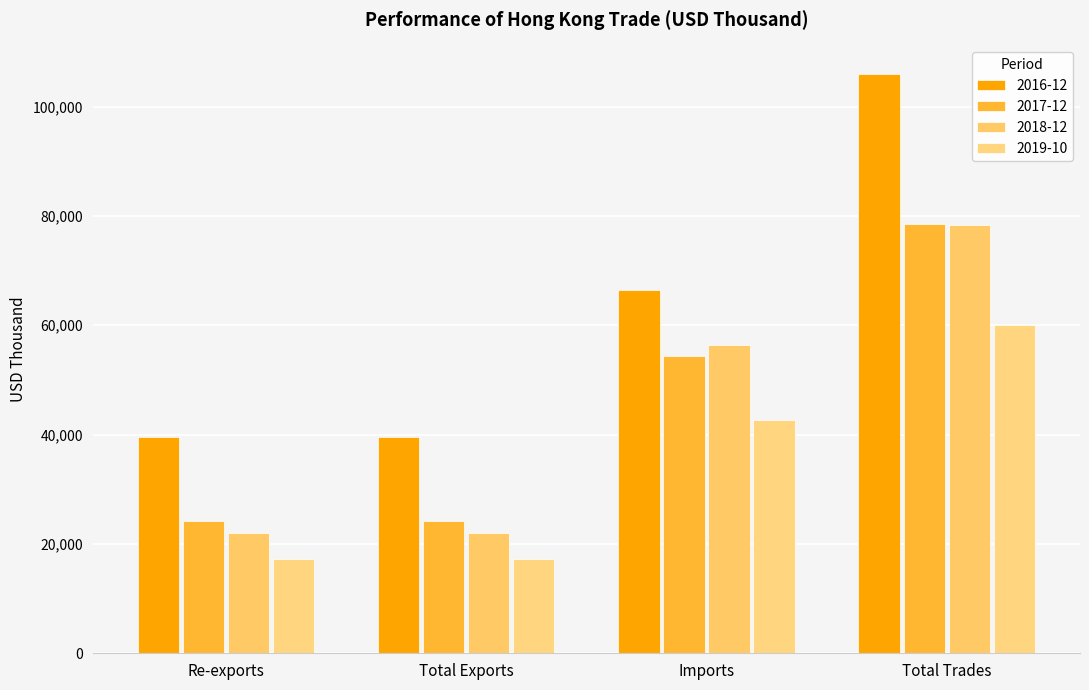

What is the sum of all 2016-12 values?

251261.9